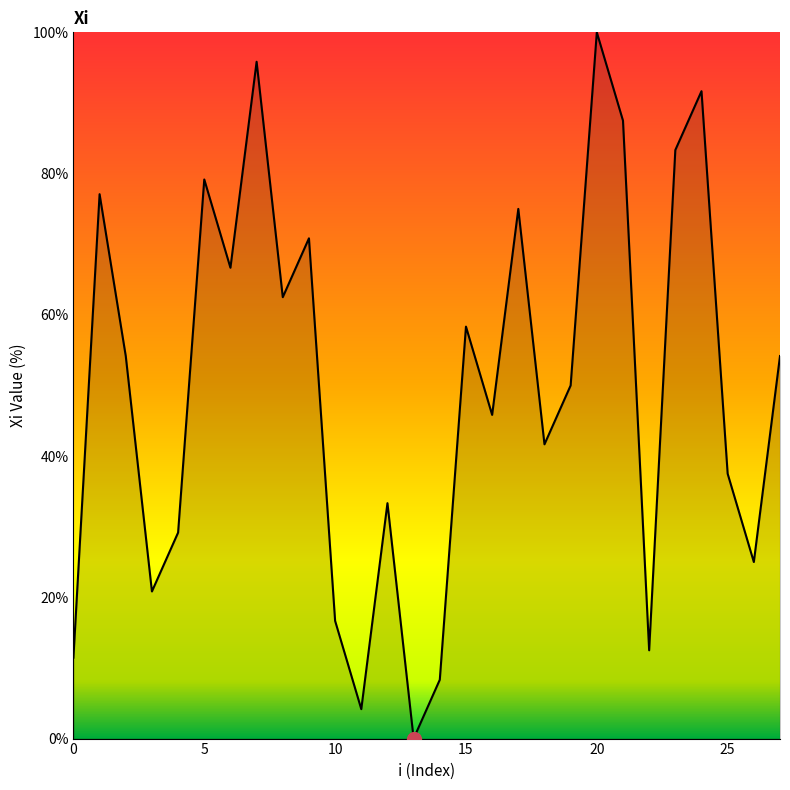

What is the greatest value displayed?

100.0